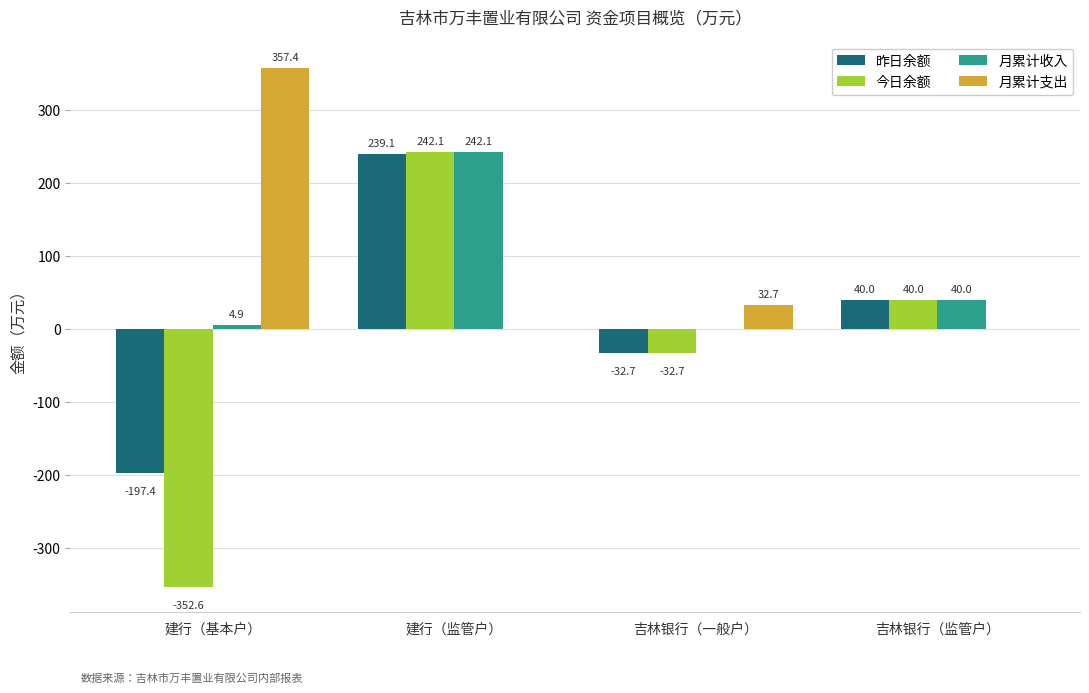

True or false: 昨日余额 has a value of 64.5 at 吉林银行（监管户）.

False